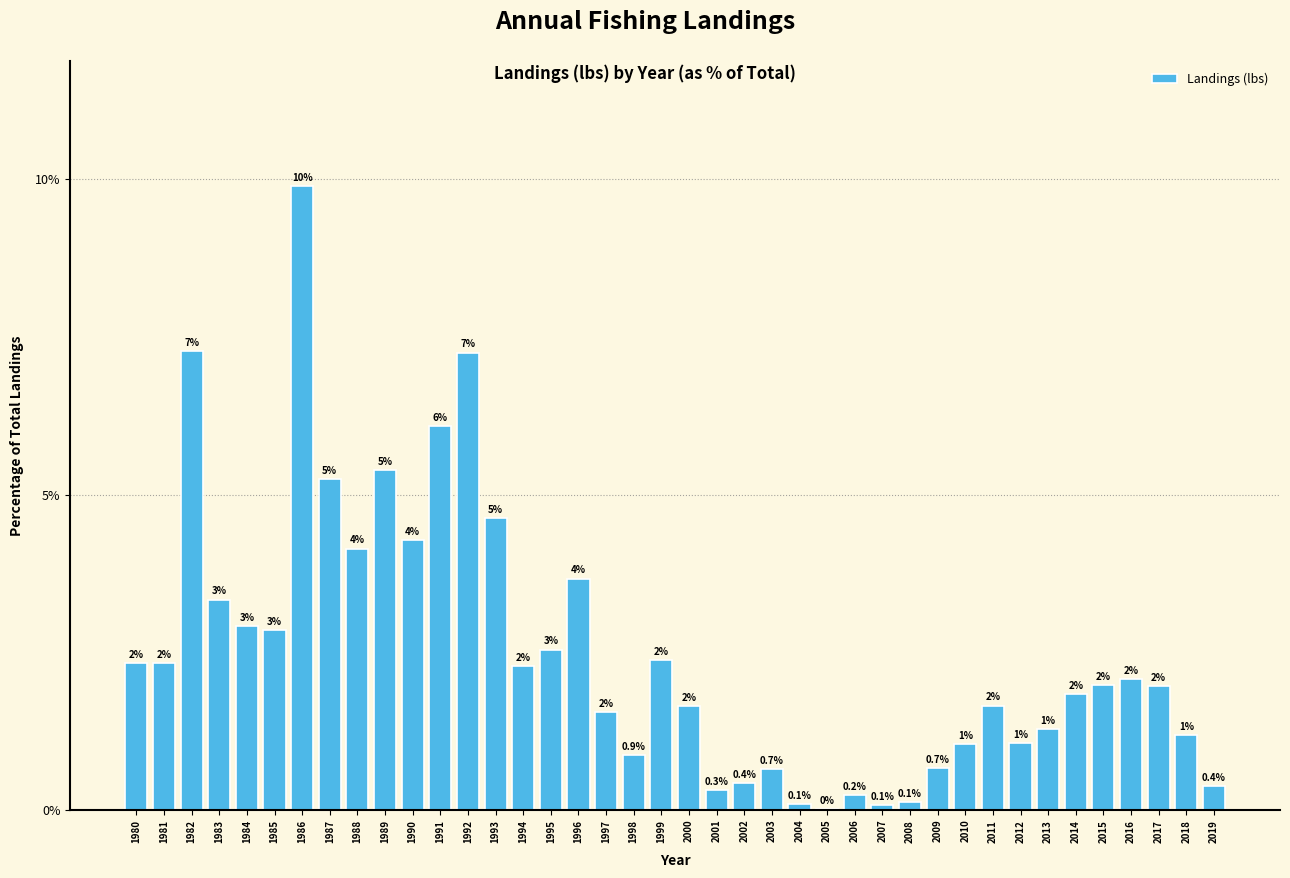

What is the sum of the values at 2009 and 1980?

3.0